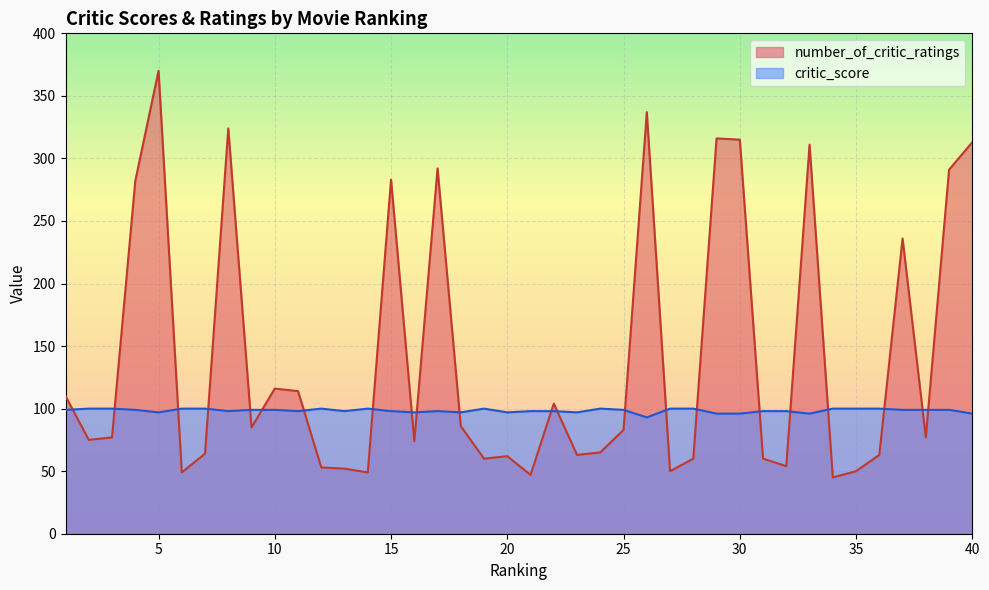

At which label does number_of_critic_ratings first exceed 77?

1